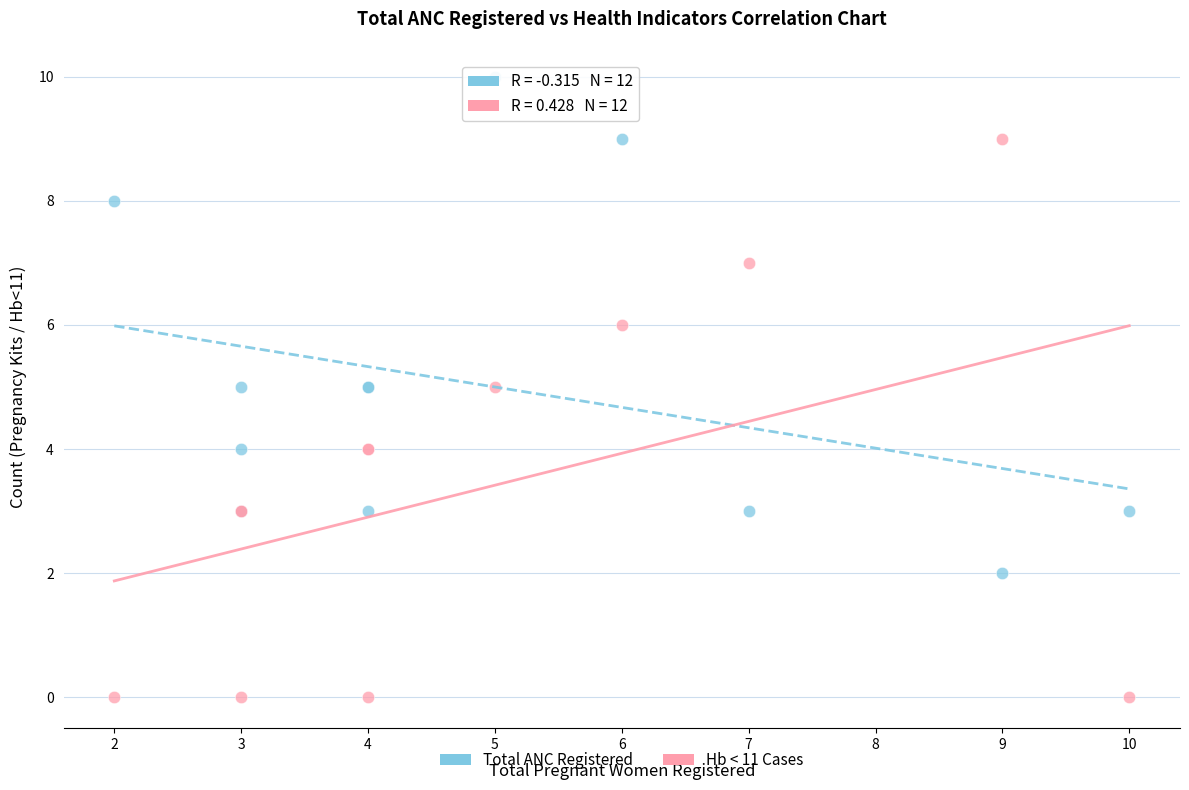

What is the X range (max minus min) for the scatter plot?

8